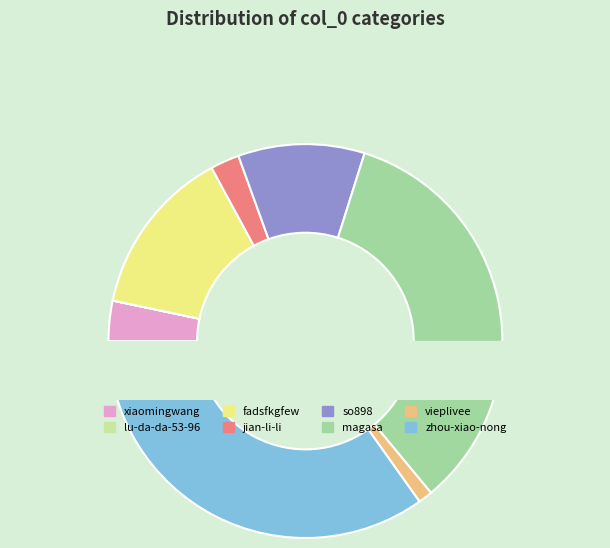

To the nearest percent, what is the difference between the xiaomingwang and magasa slice percentages?

31%